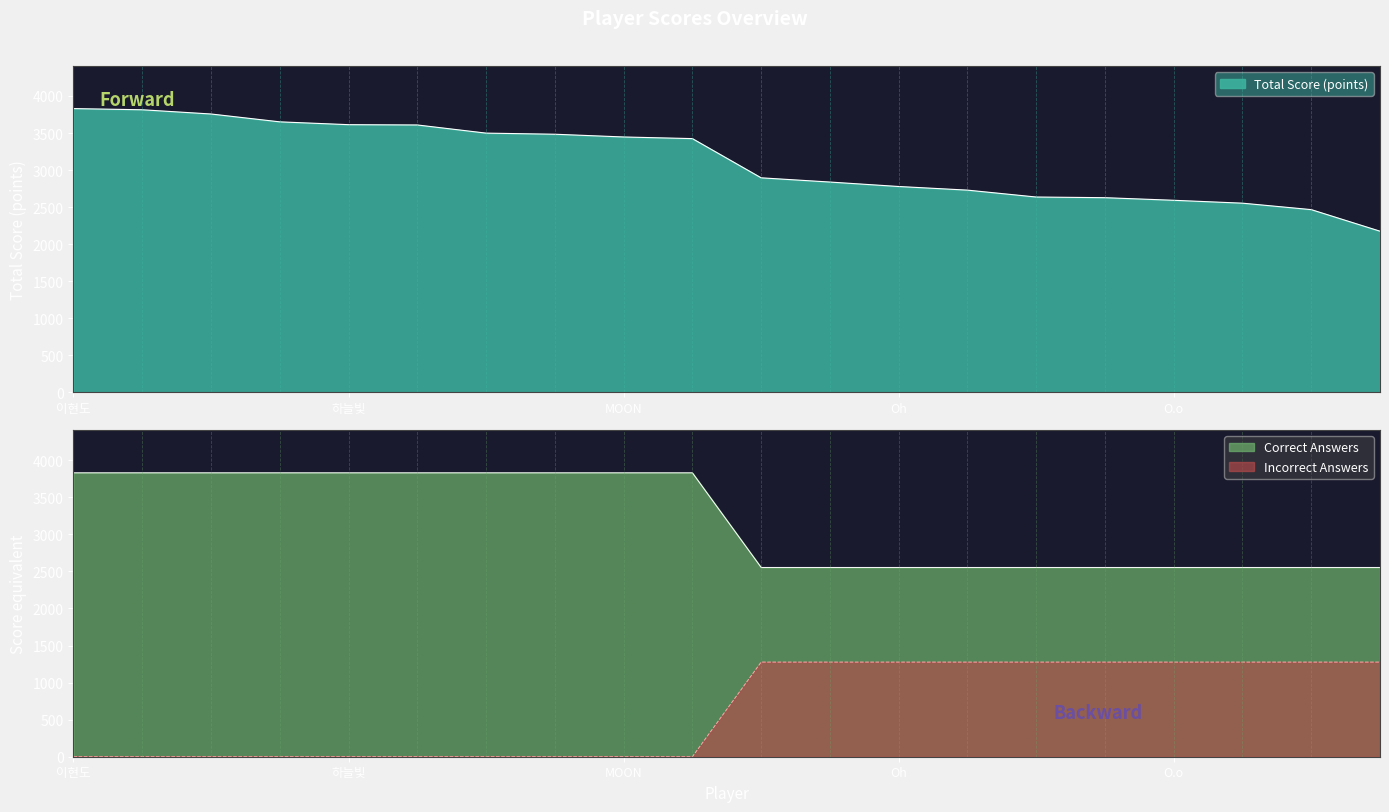

How many values in the Incorrect Answers series exceed 1276?

10